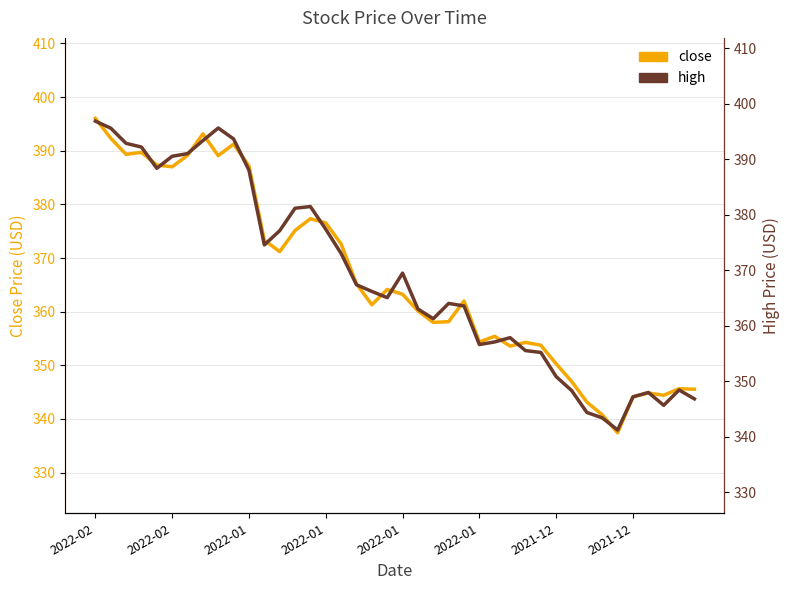

How many interior local peaks does the close series have?

10